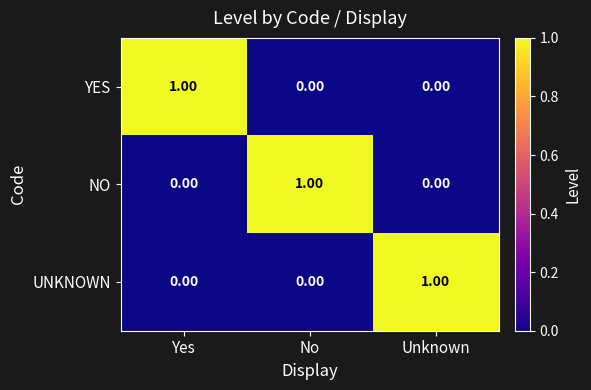

What is the difference between the highest and lowest values at No?

1